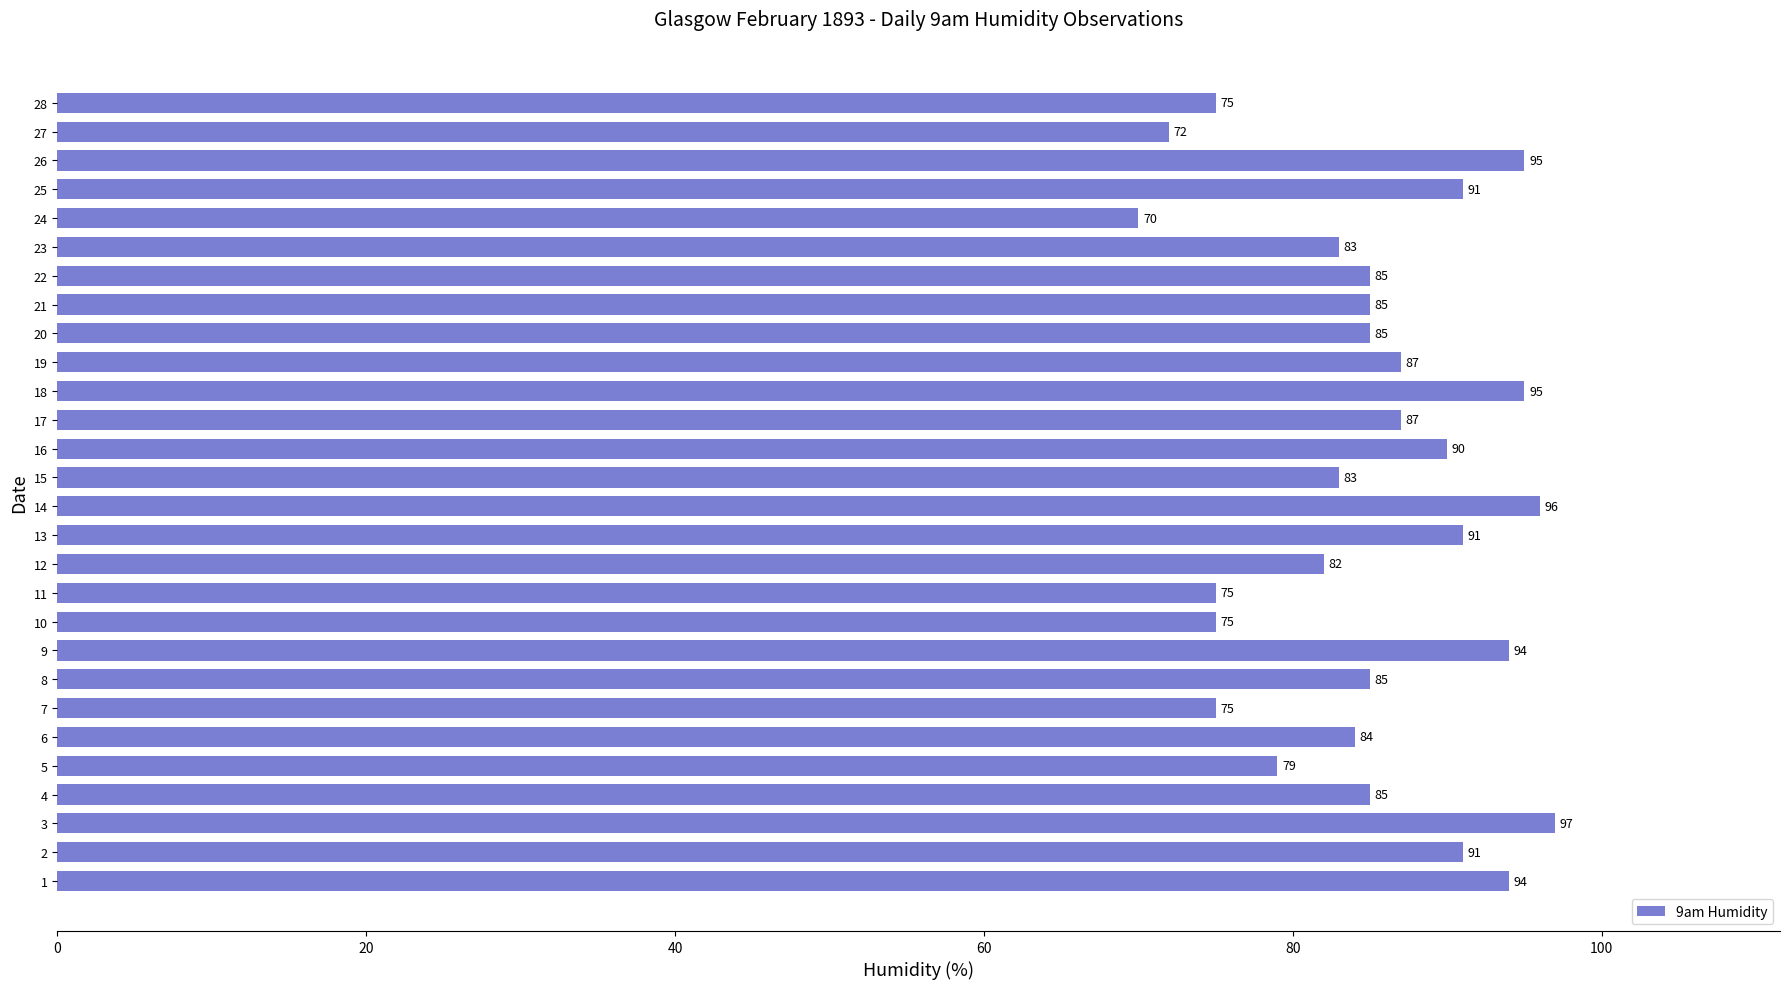

Approximately how many times larger is the value at 14 compared to 18?

1.0